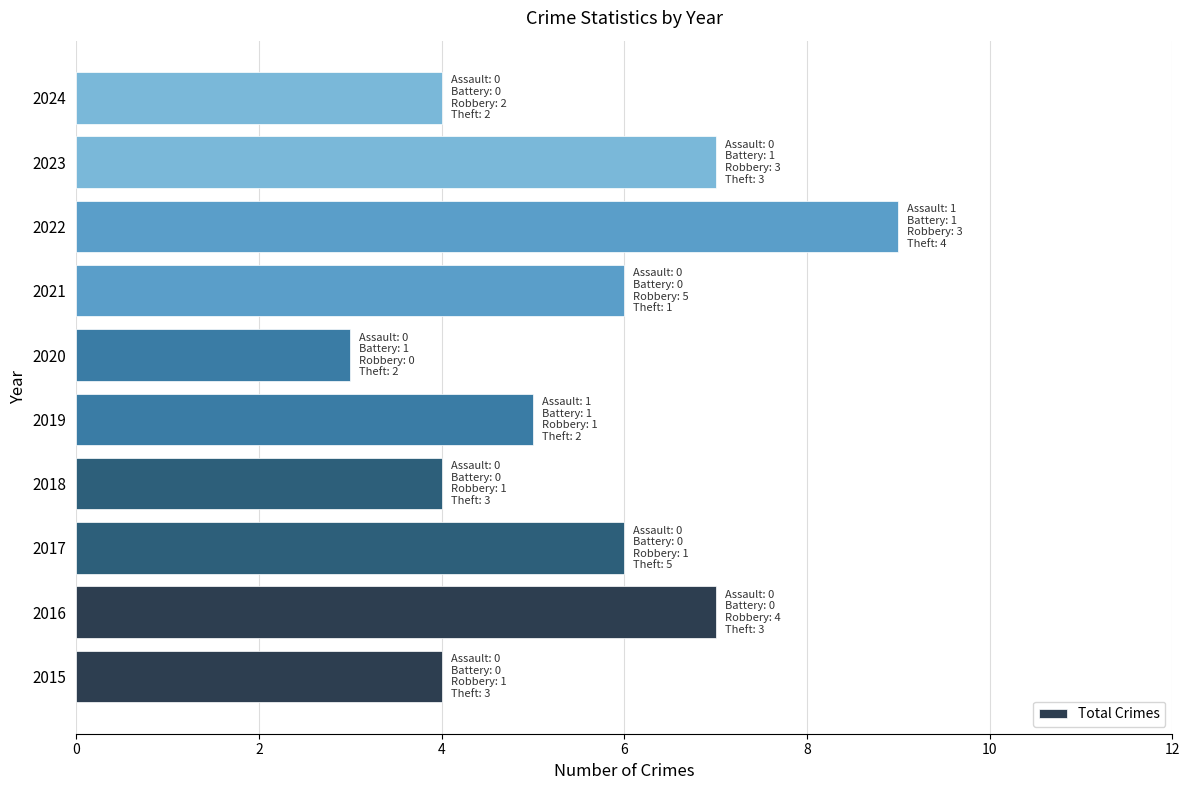

Reading bottom to top, what are all the values shown in this chart?

4	7	6	4	5	3	6	9	7	4